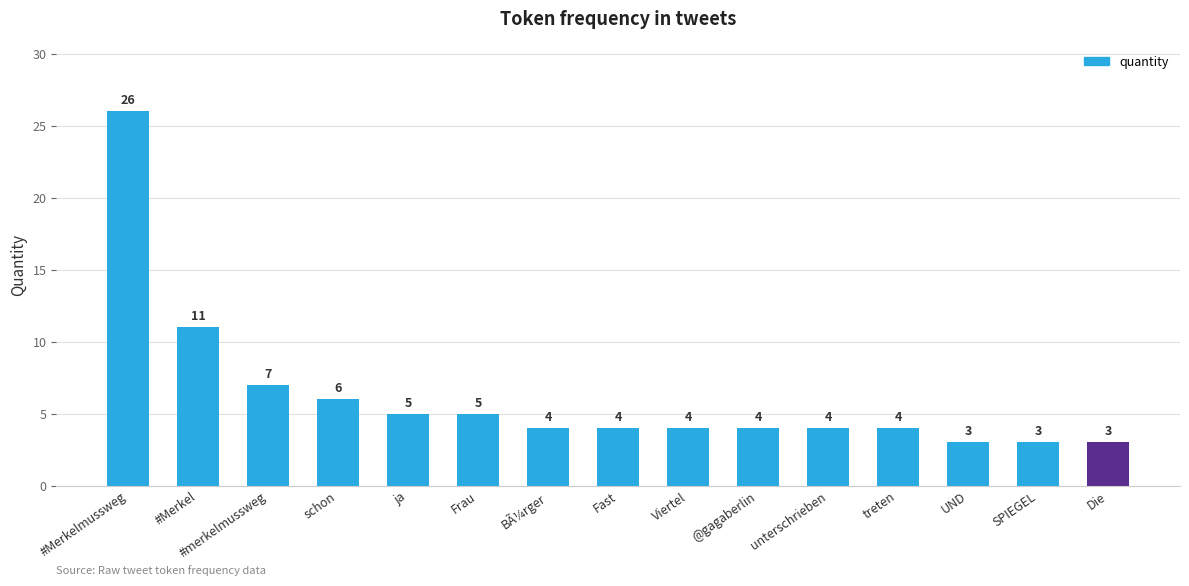

How many data points does each series have?

15